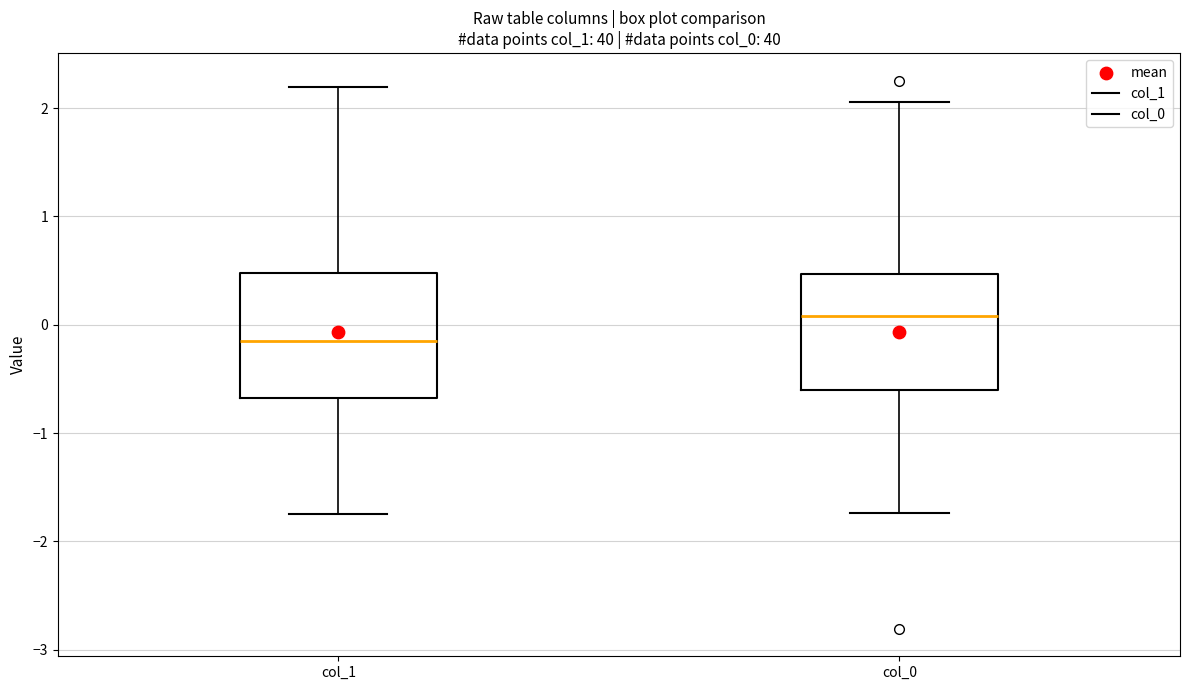

Where does the lower whisker of the box for col_1 end on the y-axis? The values are not printed on the chart, so give them approximately, as read against the axis.

-1.7